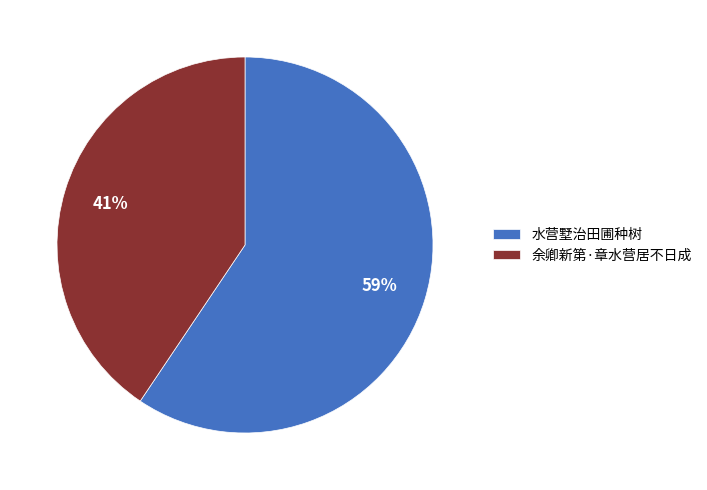

Which category accounts for the majority?

水营墅治田圃种树